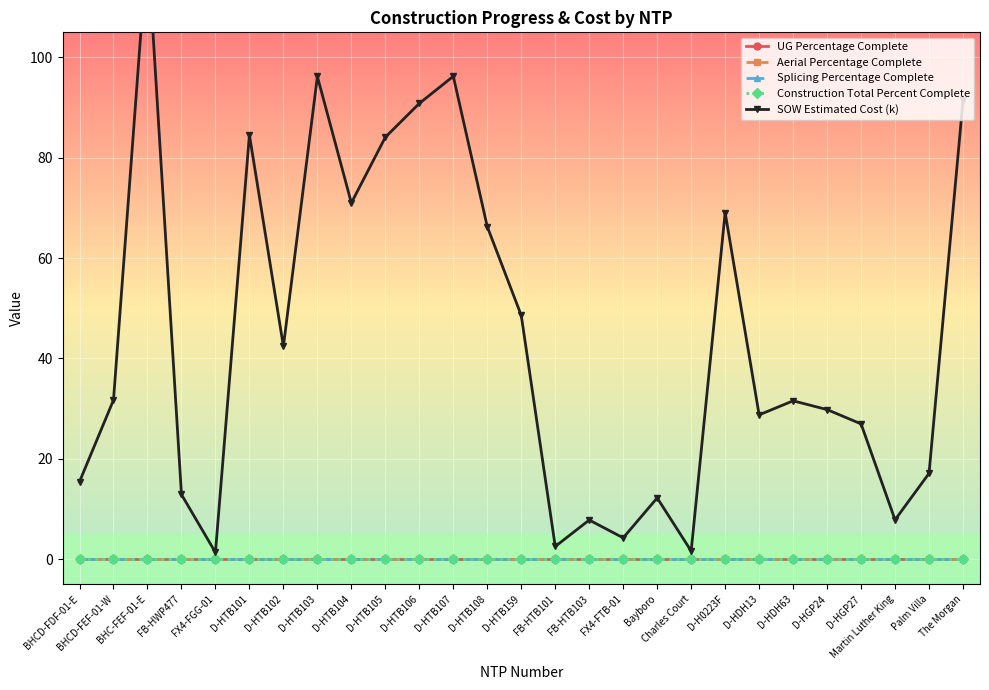

True or false: SOW Estimated Cost (k) has more than 0 points higher than both neighbors.

True